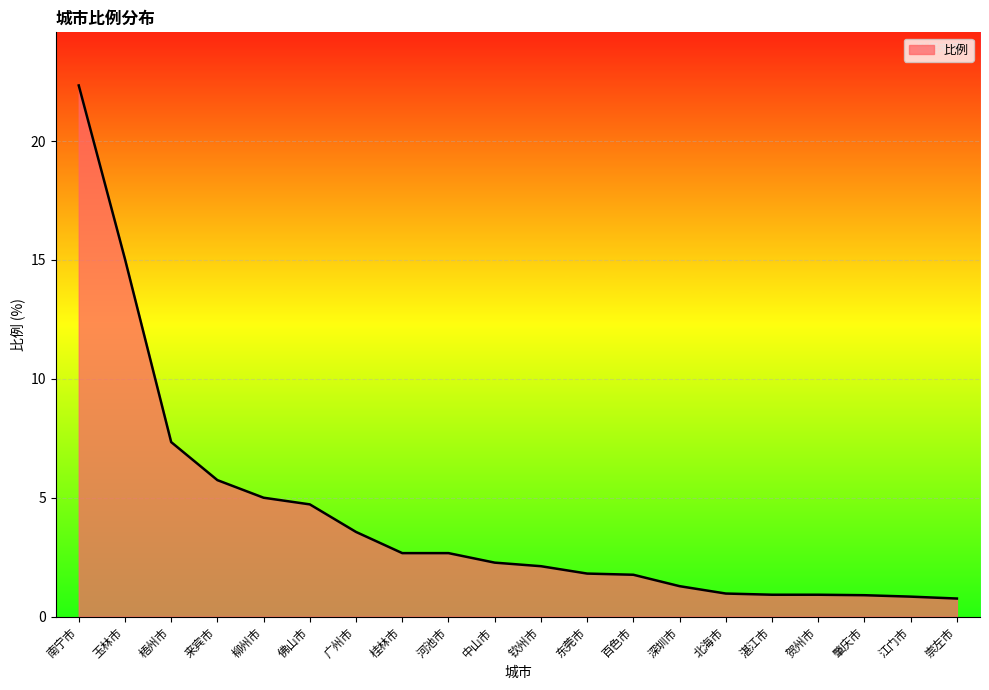

True or false: the data shows 15.0 at 南宁市.

False